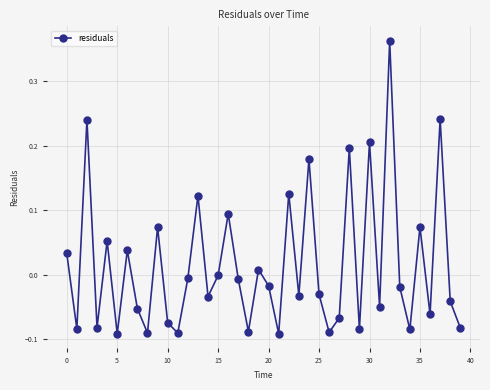

How many interior local peaks (higher than both neighbors) does the data have?

14